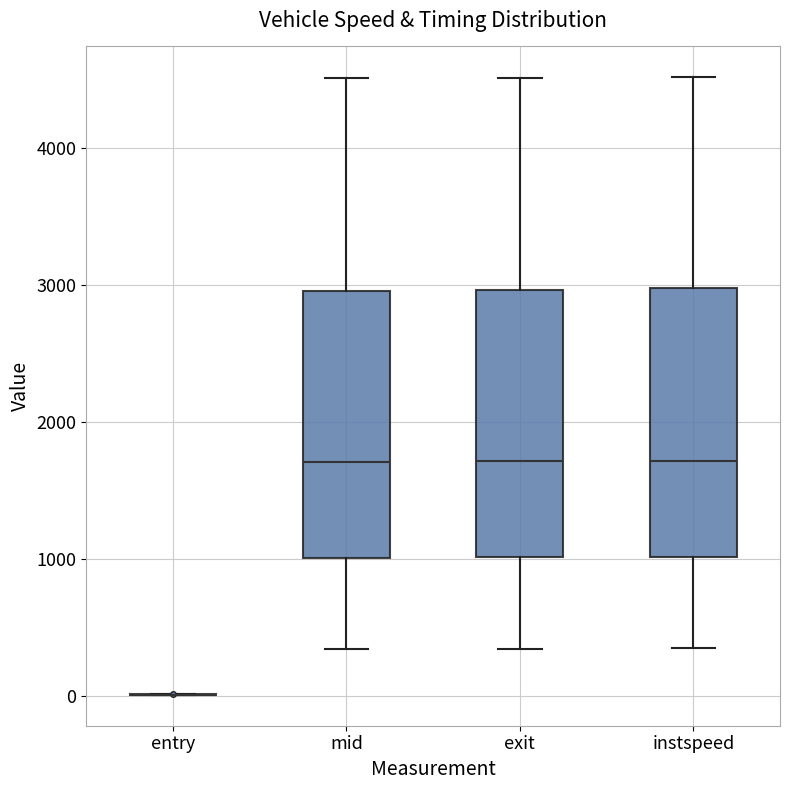

Reading left to right, read every box against the y-axis: the position of its median line, the range the box covers, and the ends of its whiskers. The values are not printed on the chart, so give them approximately, as read against the axis.

entry: box collapsed to a line at 0, whiskers 0 to 0
mid: median 1700, box 1000 to 3000, whiskers 300 to 4500
exit: median 1700, box 1000 to 3000, whiskers 300 to 4500
instspeed: median 1700, box 1000 to 3000, whiskers 400 to 4500